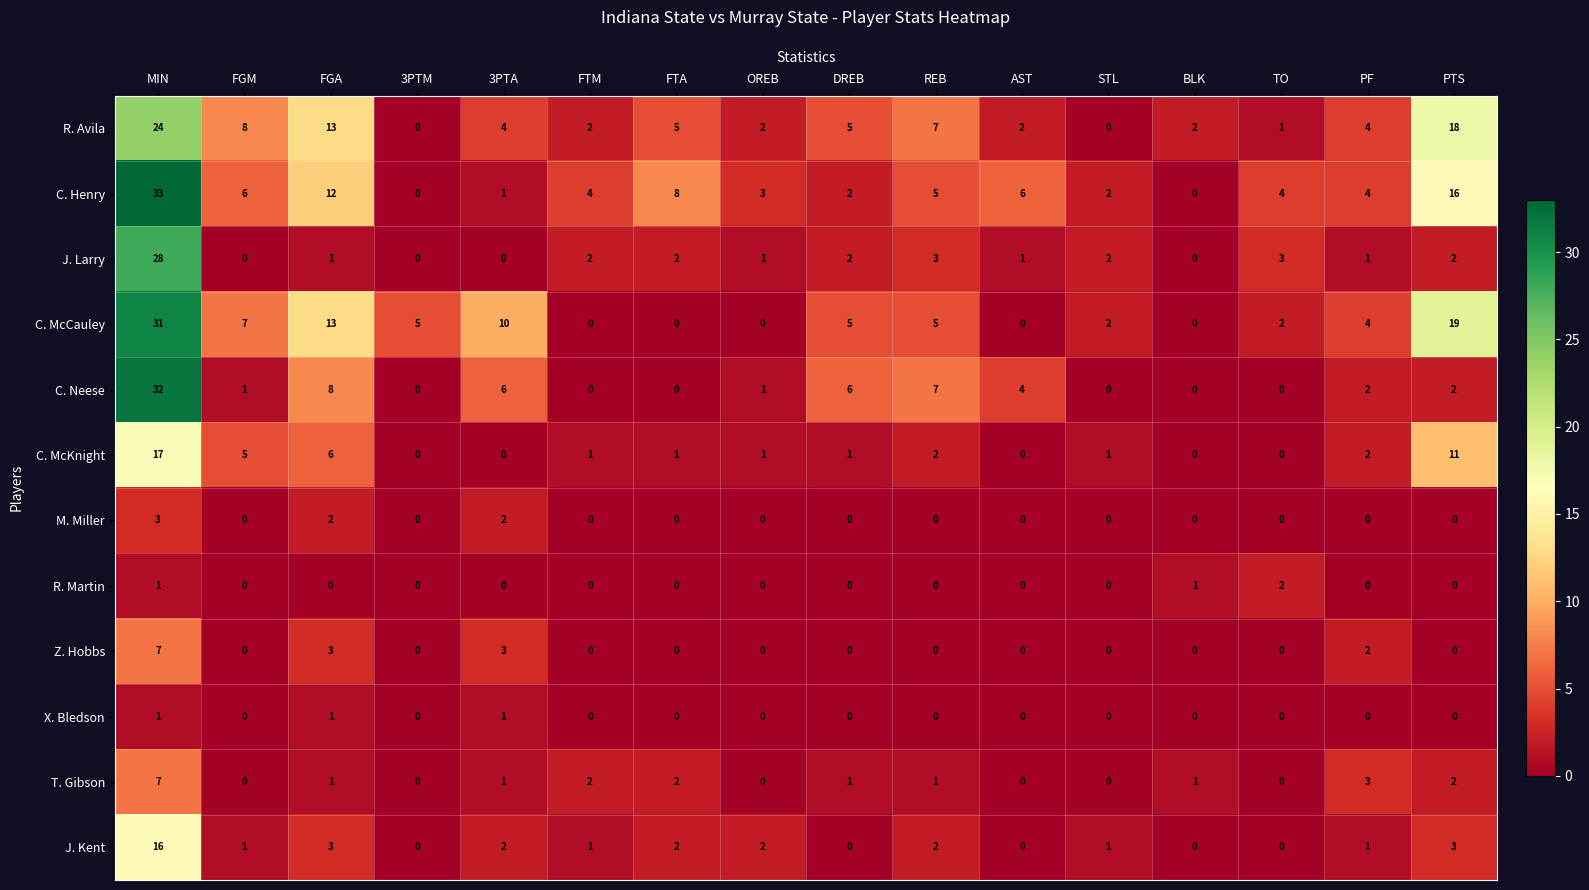

How many data points in R. Avila are less than 4?

7